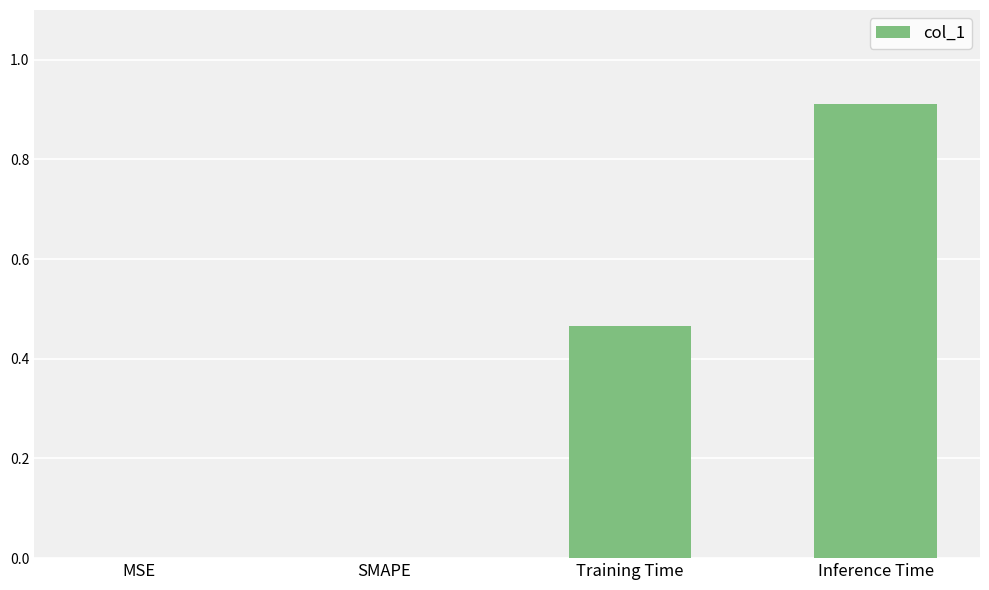

True or false: the data shows 0.0 at MSE.

True